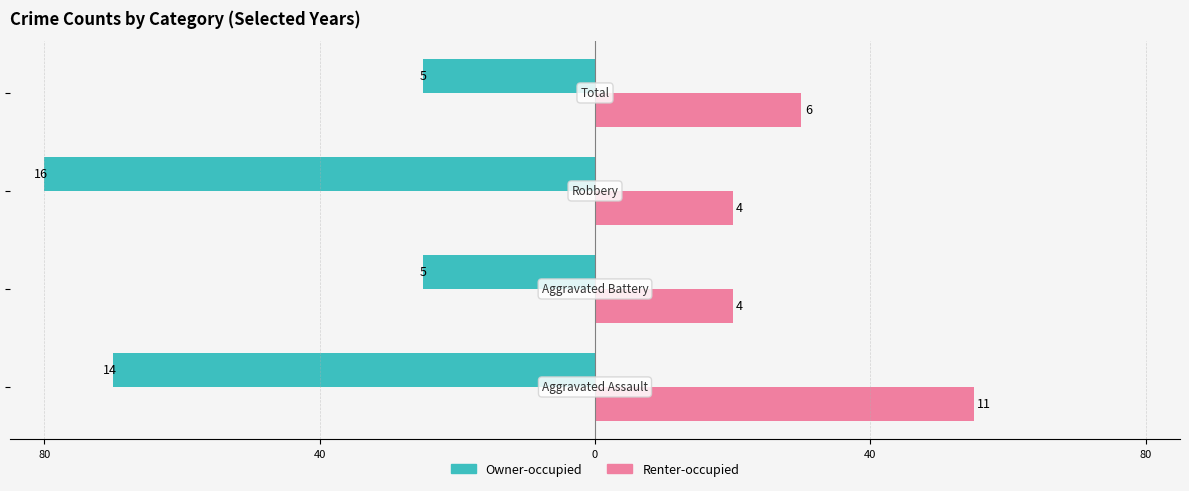

What are all the series names shown in the legend?

Owner-occupied, Renter-occupied